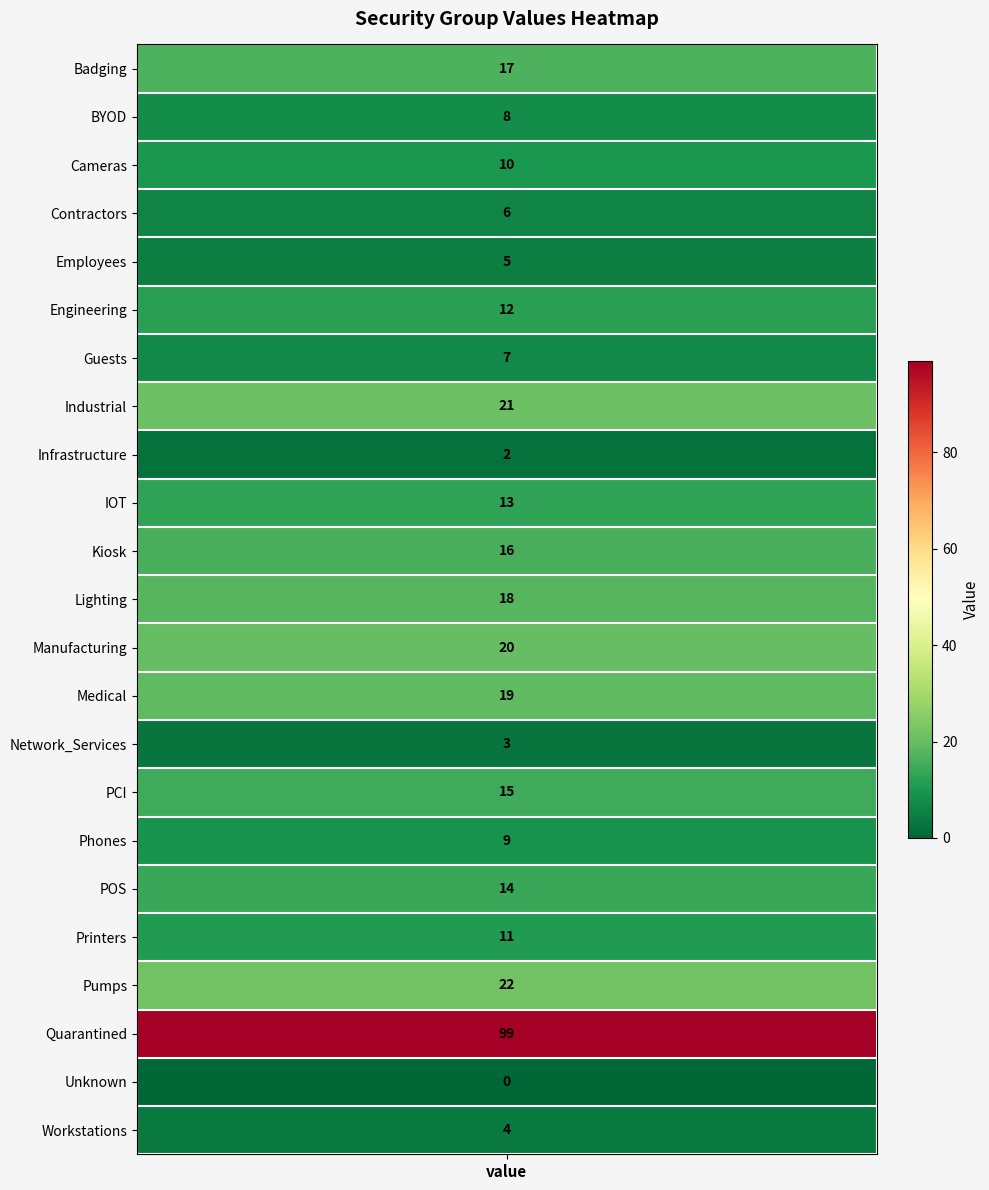

The chart shows a value of 7 at 5. True or false?

False